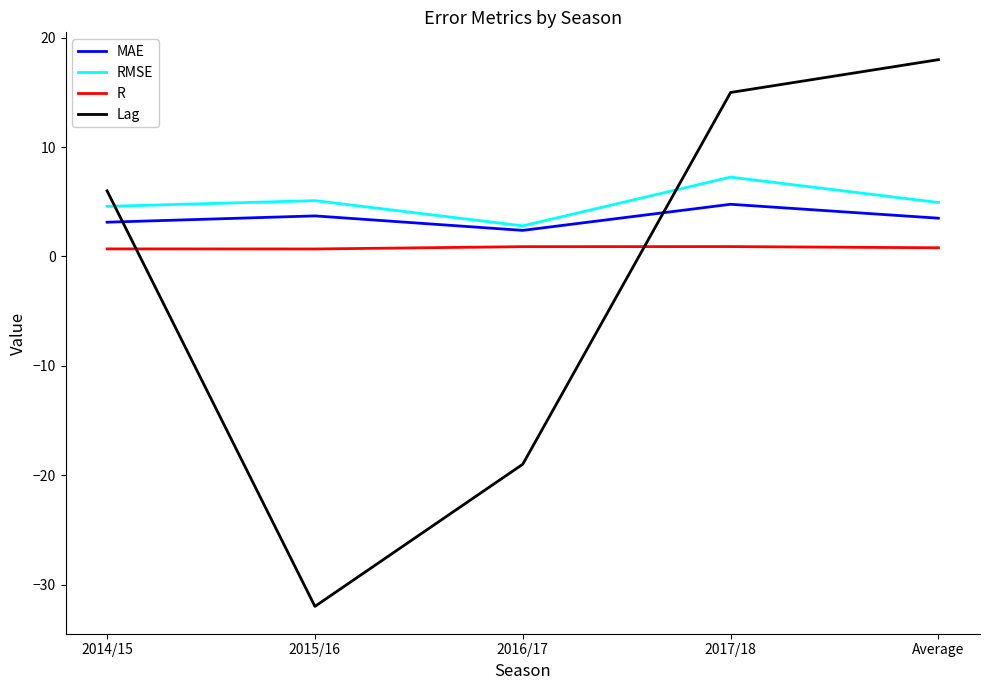

At which label is Lag closest to -7?

2016/17